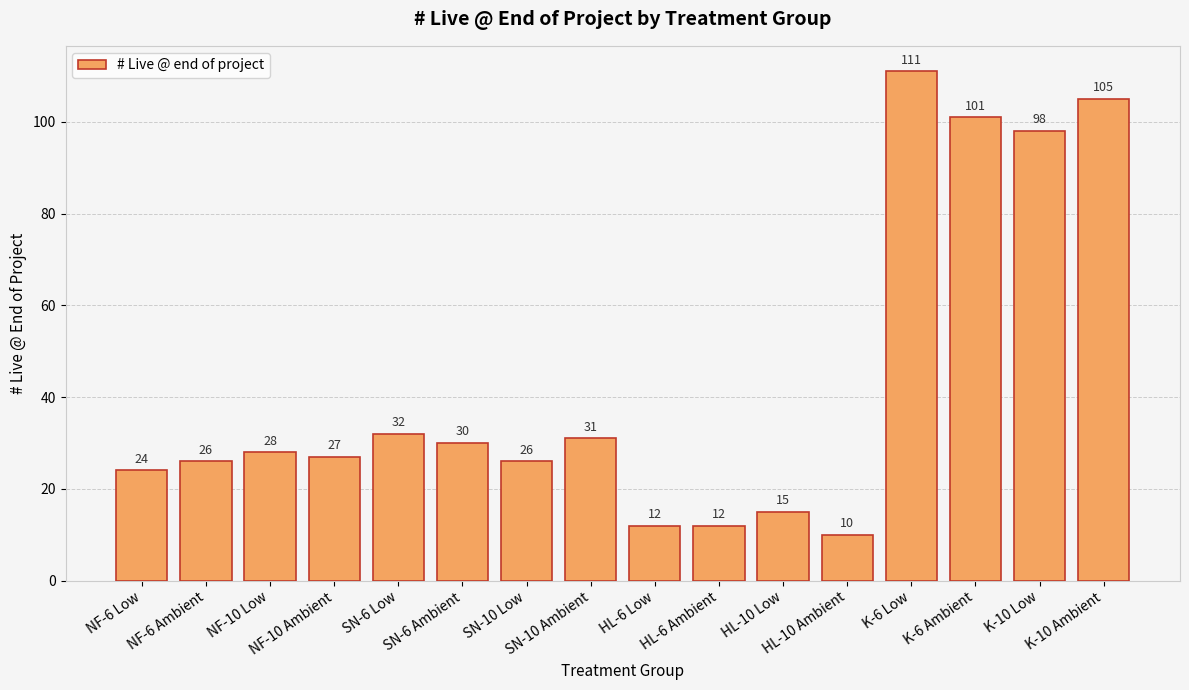

What is the maximum value shown in the chart?

111